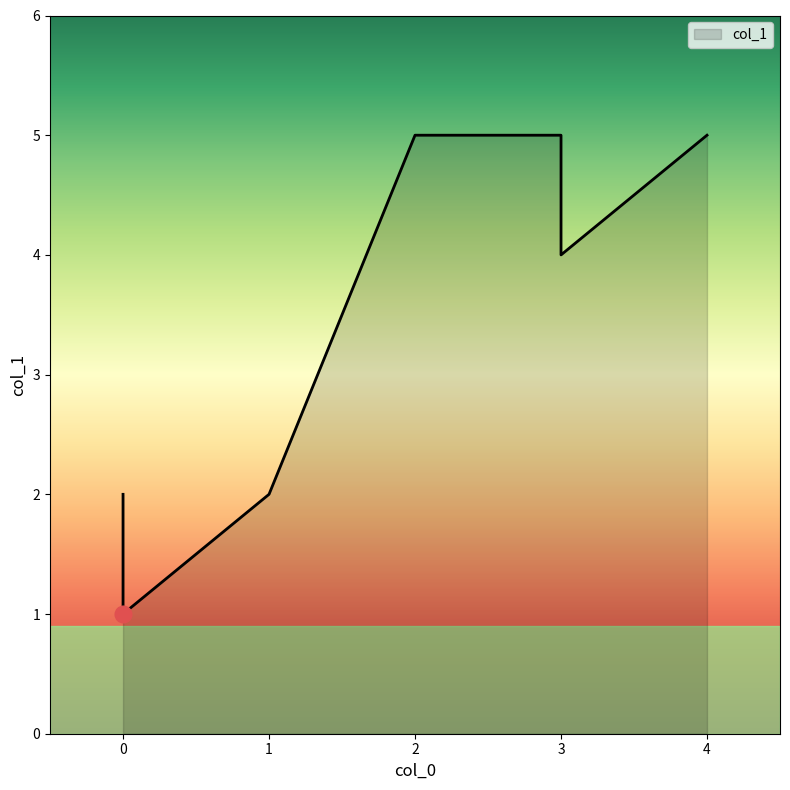

Between 2 and 4, which is larger?

2